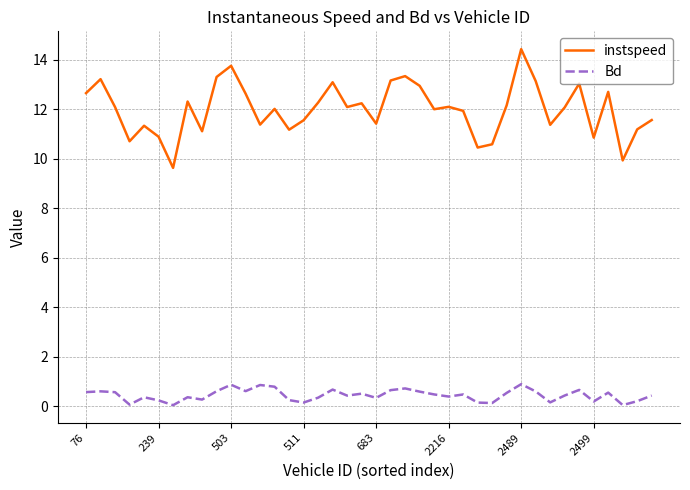

Is this an area chart (filled region under the line)?

No